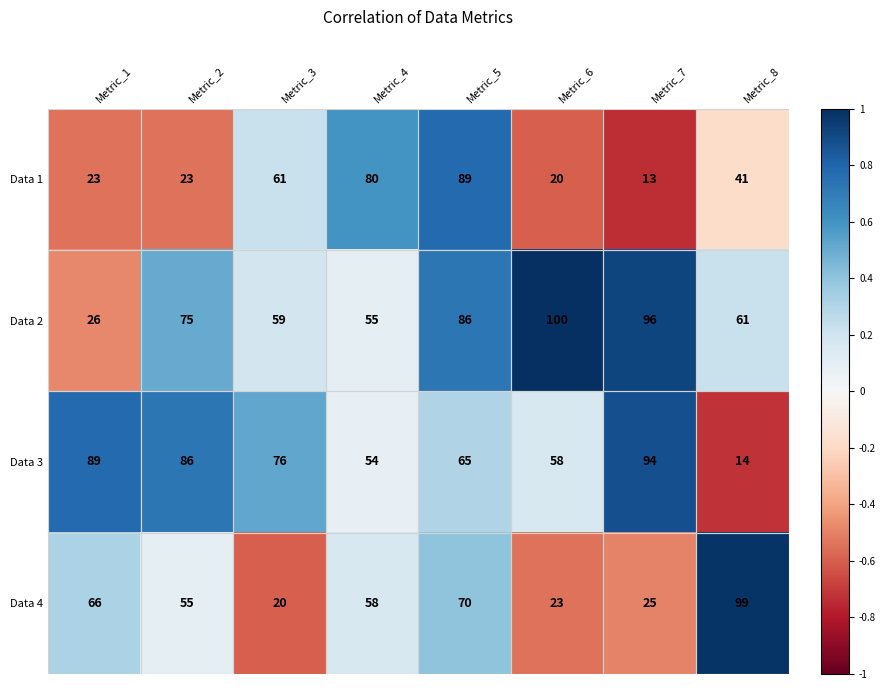

What is the sum of all Data 4 values?

416